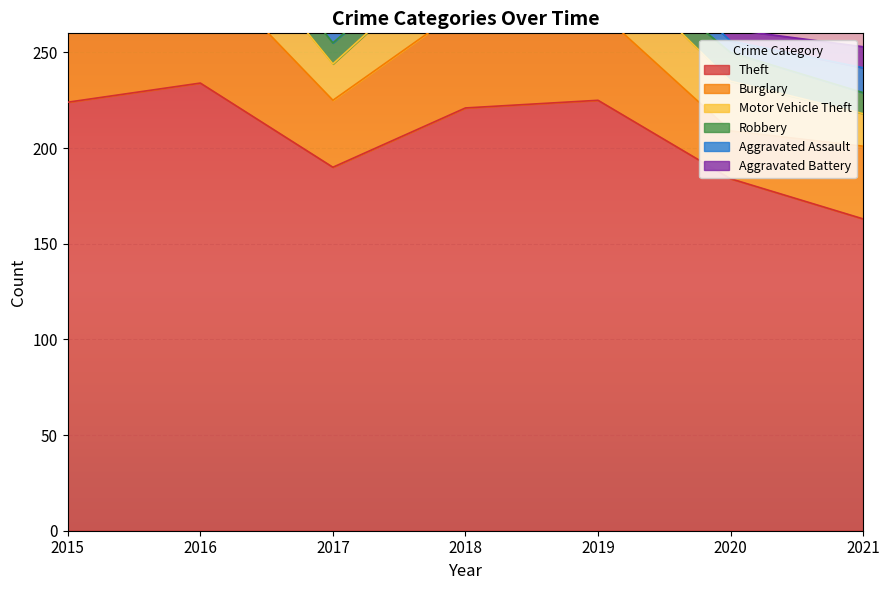

Where is the first local maximum for Motor Vehicle Theft?

2016